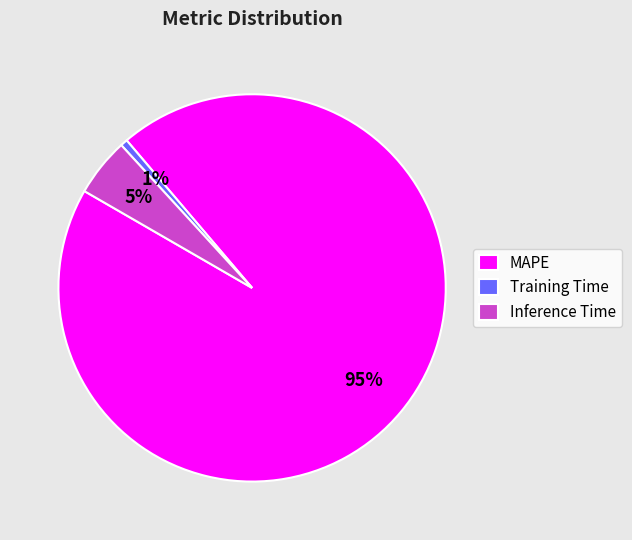

To the nearest percent, what is the average slice percentage?

33%